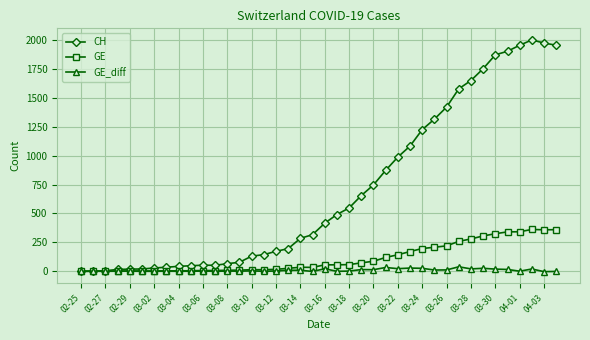

Which series has the widest spread of values?

CH